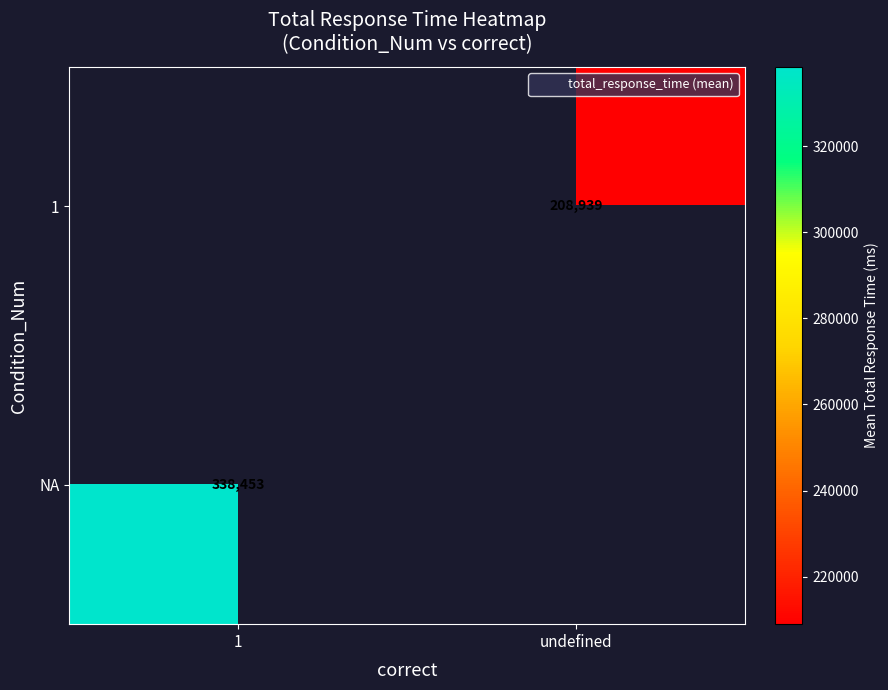

How many values in the 1 series exceed 208938?

1